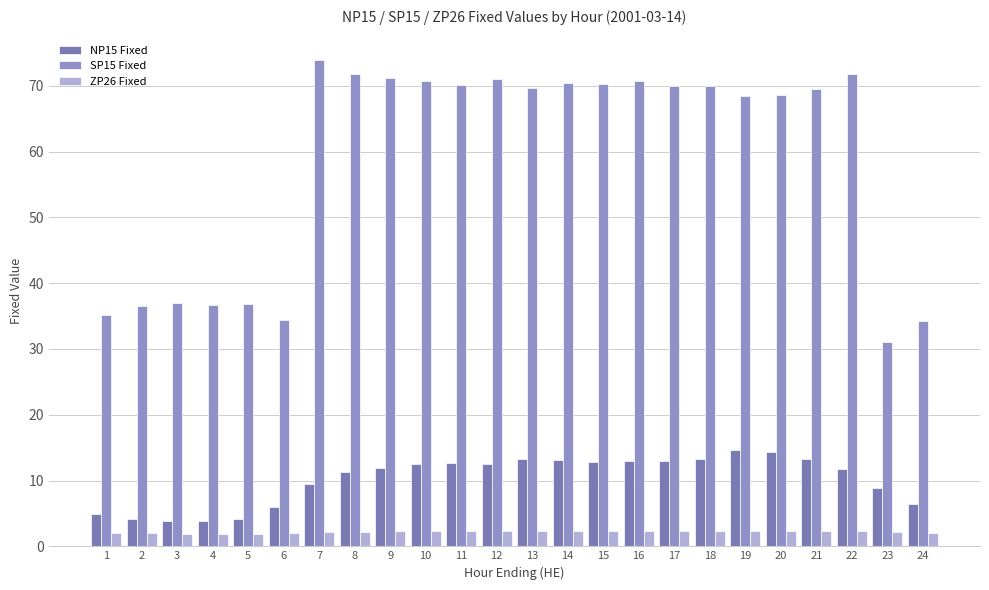

How many bars are there in each group?

3